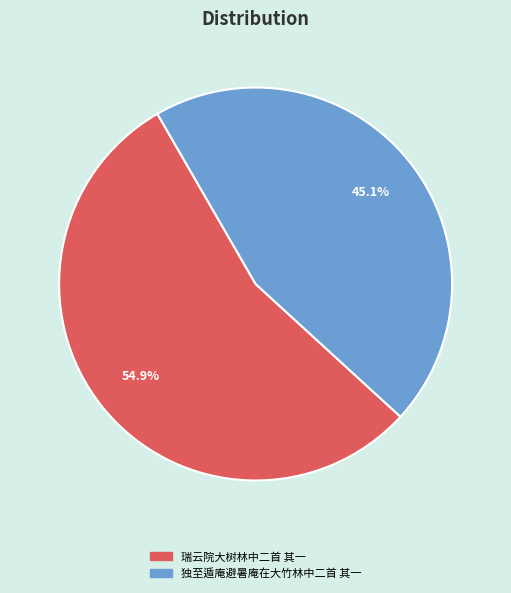

Between 瑞云院大树林中二首 其一 and 独至遁庵避暑庵在大竹林中二首 其一, which is larger?

瑞云院大树林中二首 其一